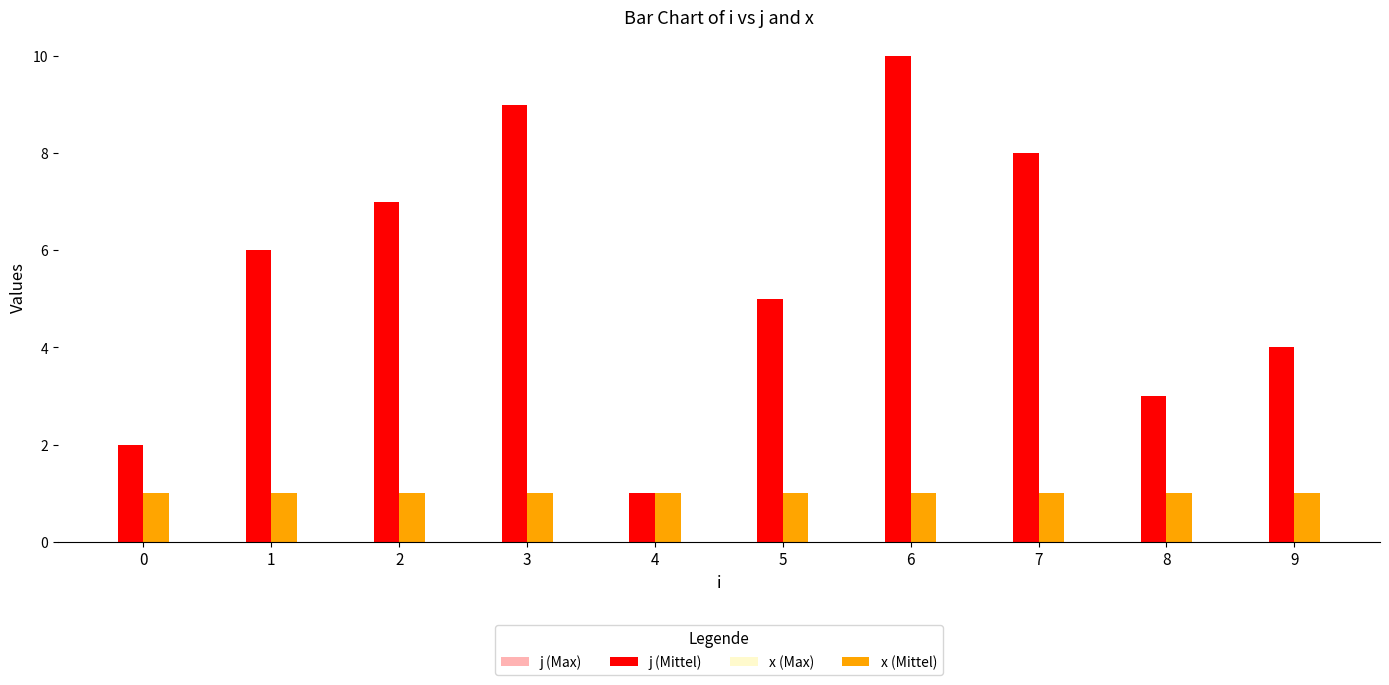

Is the value of j (Max) at 1 greater than the value of x (Mittel) at 7?

Yes